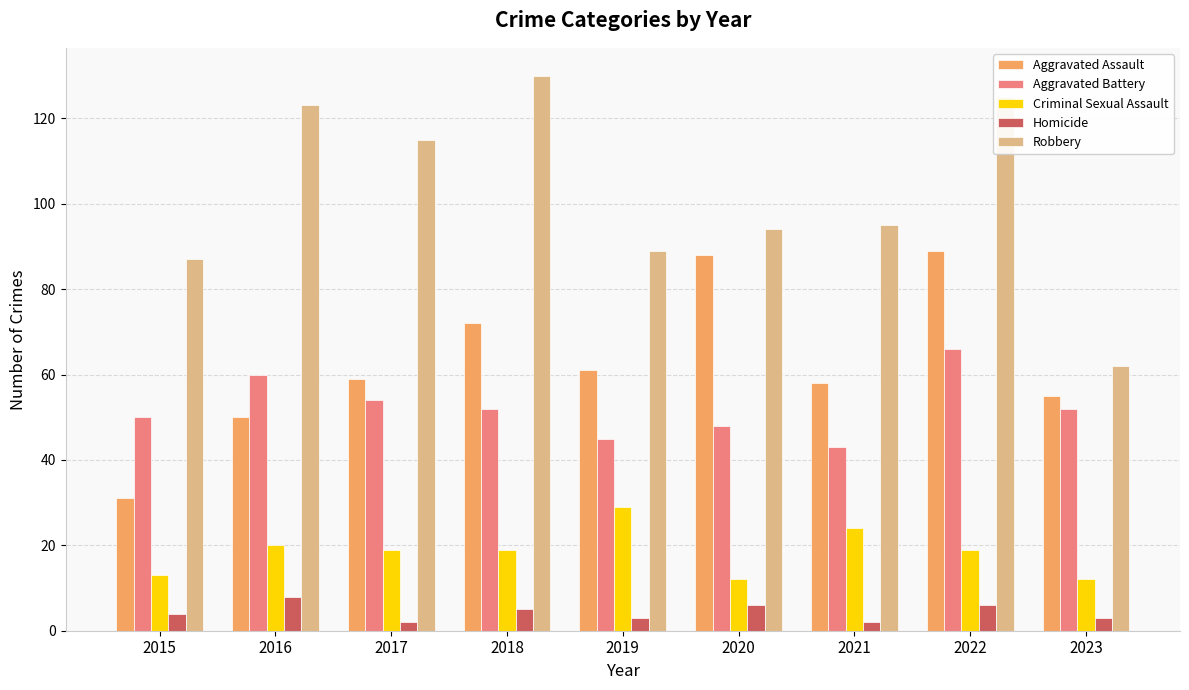

What are all the series names shown in the legend?

Aggravated Assault, Aggravated Battery, Criminal Sexual Assault, Homicide, Robbery